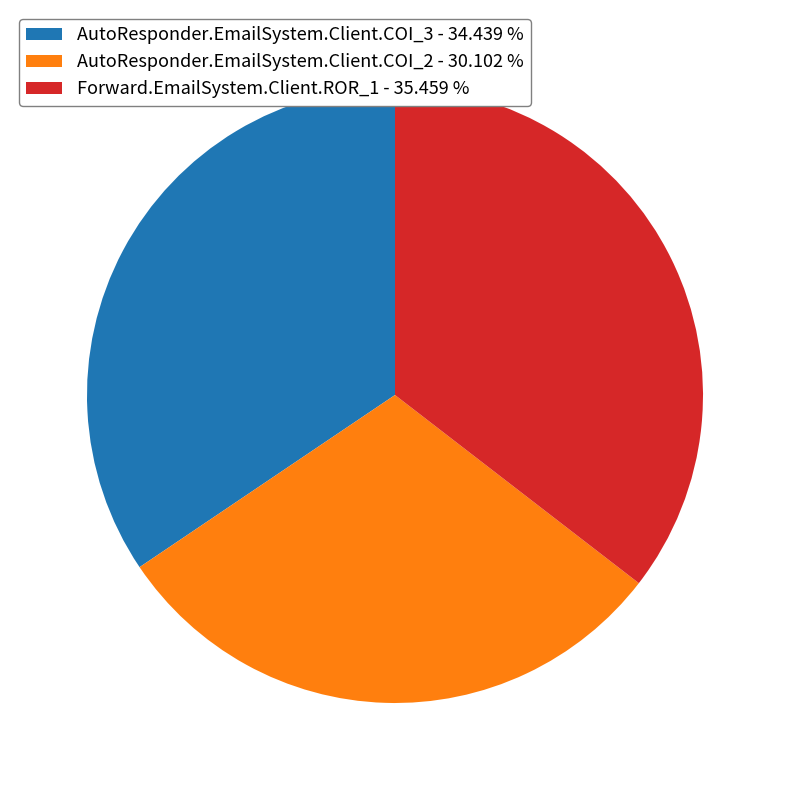

Is the sum of Forward.EmailSystem.Client.ROR_1 - 35.459 % and AutoResponder.EmailSystem.Client.COI_3 - 34.439 % greater than half?

Yes